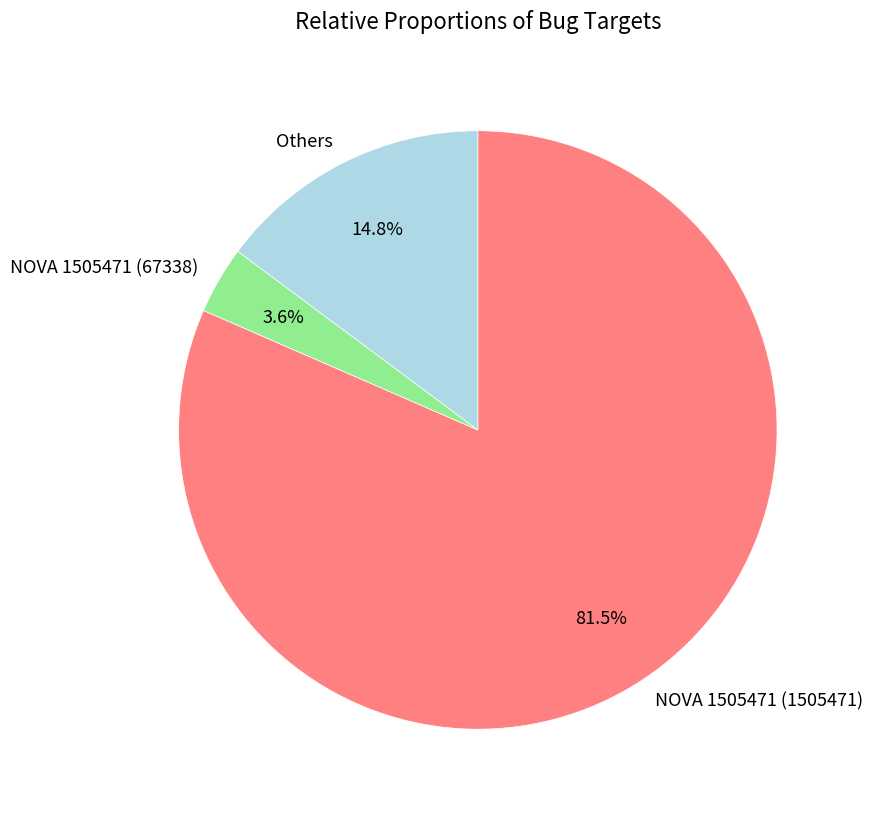

Which slice is the largest?

NOVA 1505471 (1505471)